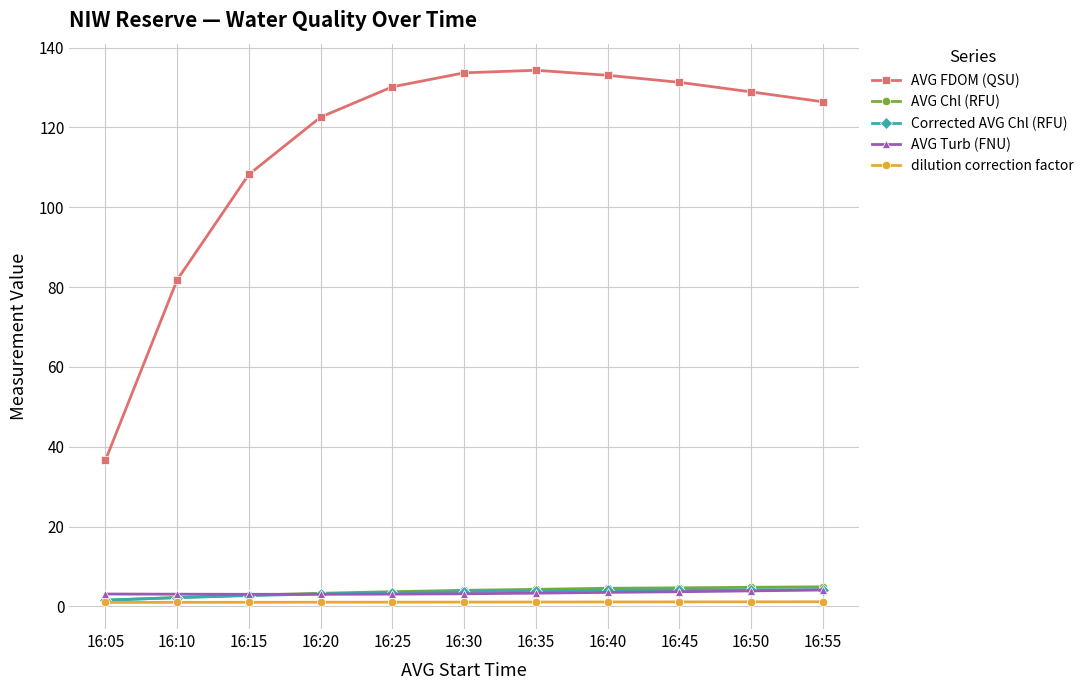

What is the average value of the dilution correction factor series?

1.1